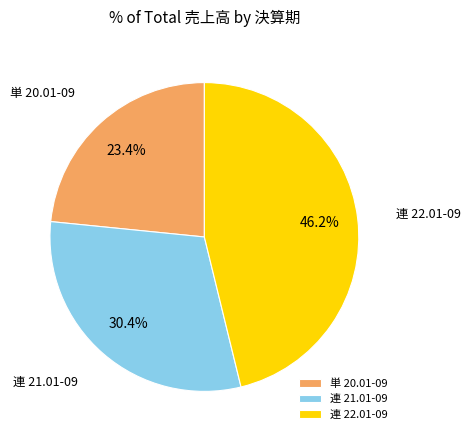

What is the ratio of the value at 連 22.01-09 to the value at 単 20.01-09?

2.0